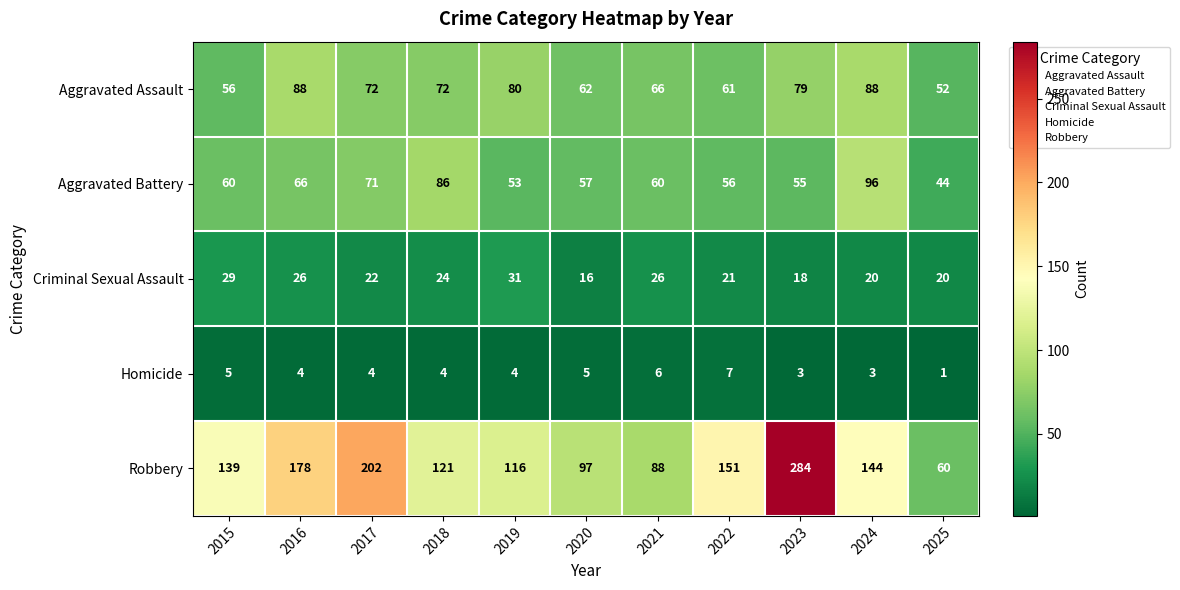

What is the maximum value shown in the chart?

284